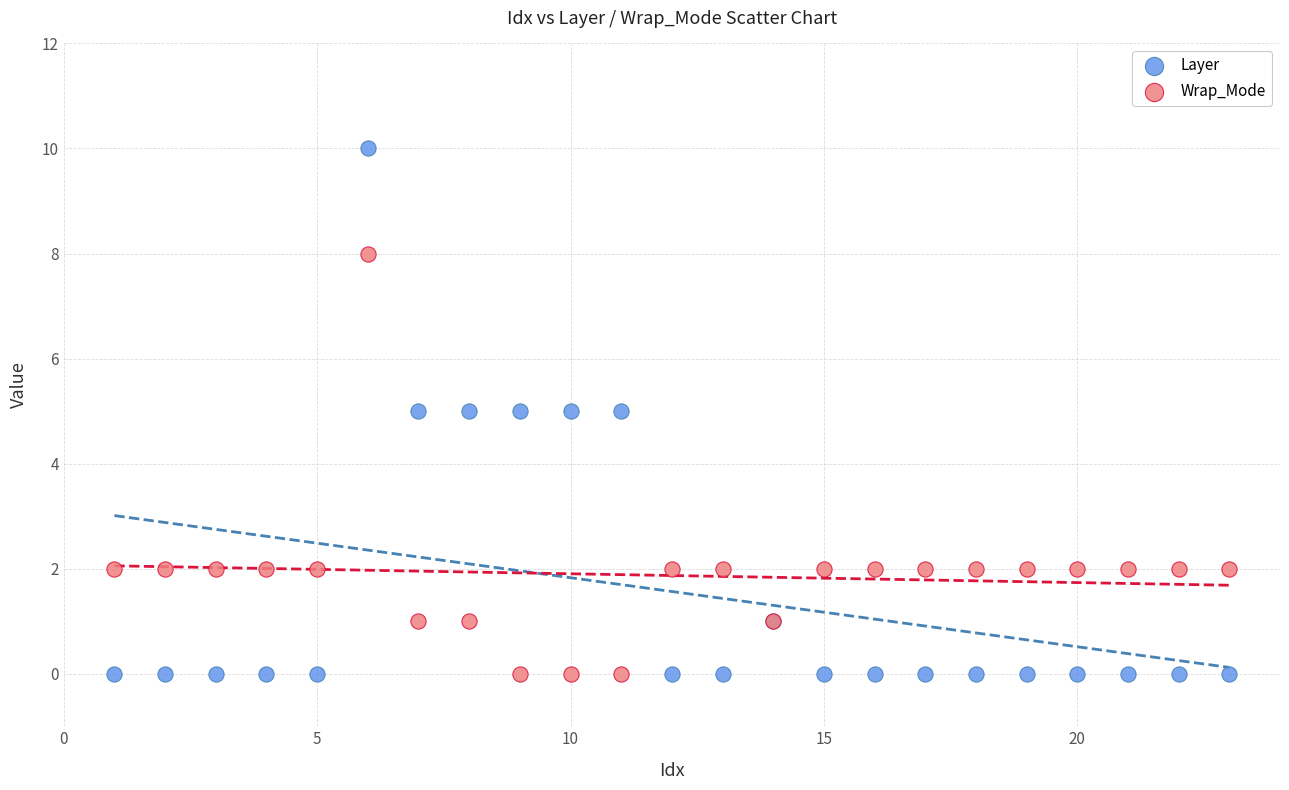

What is the X range (max minus min) for the scatter plot?

22